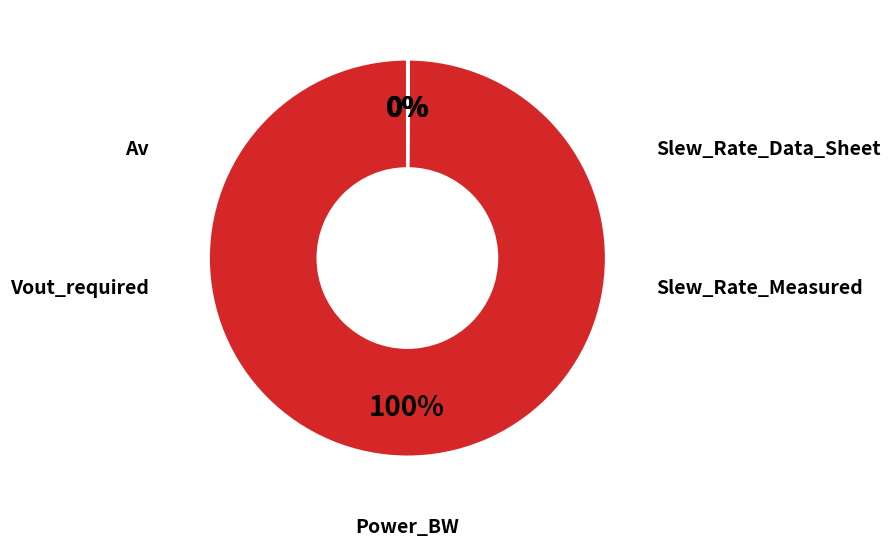

Does any single category account for the majority?

Yes